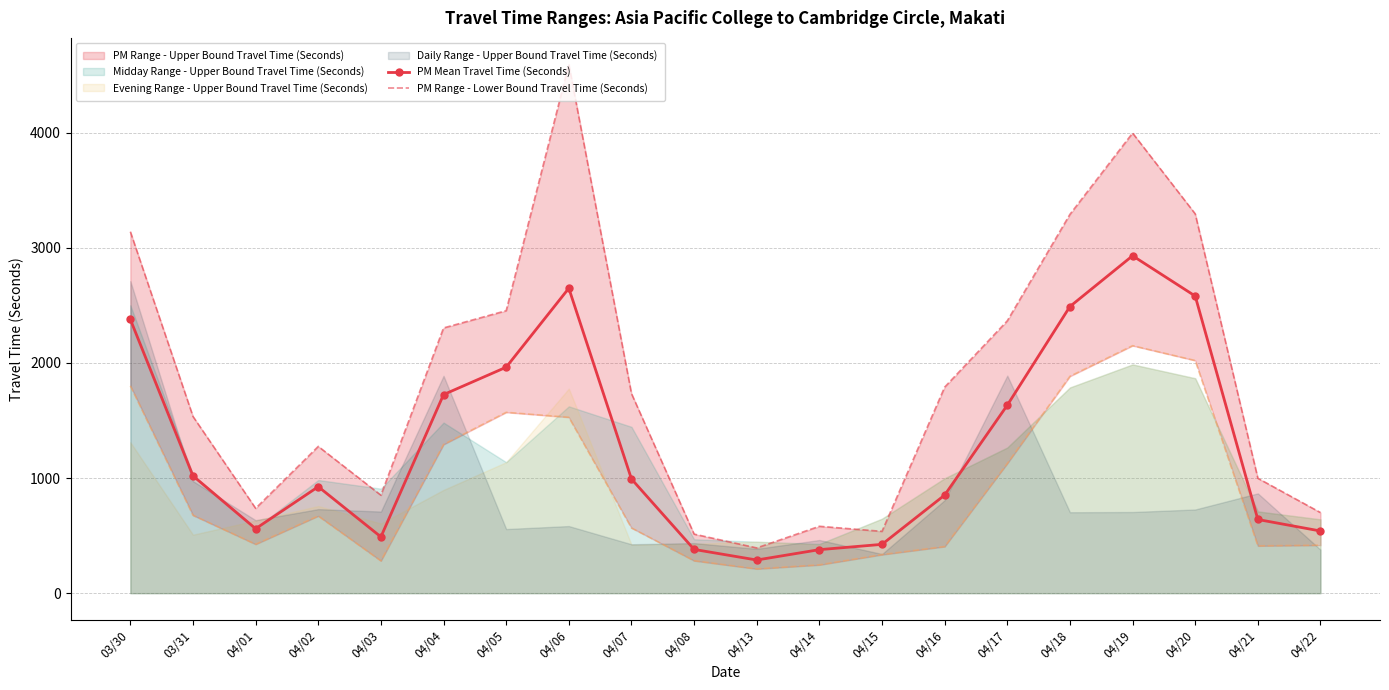

True or false: PM Range - Lower Bound Travel Time (Seconds) has a value of 1275 at 04/02.

True